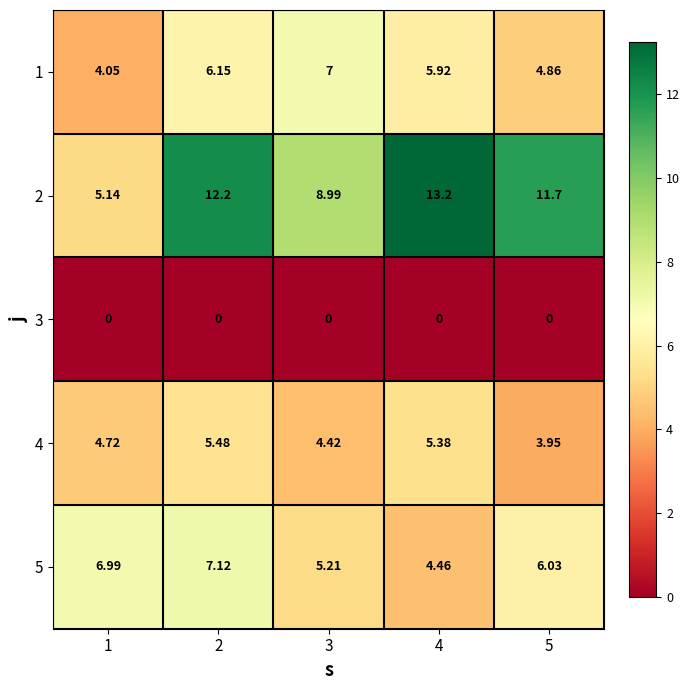

Which category has the highest value across all series?

4